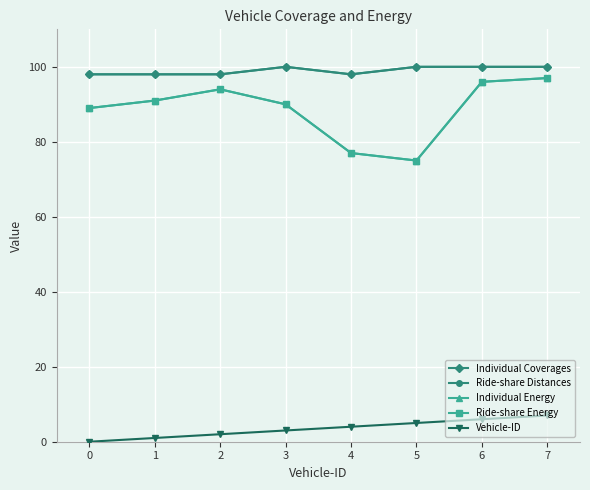

Is this an area chart (filled region under the line)?

No